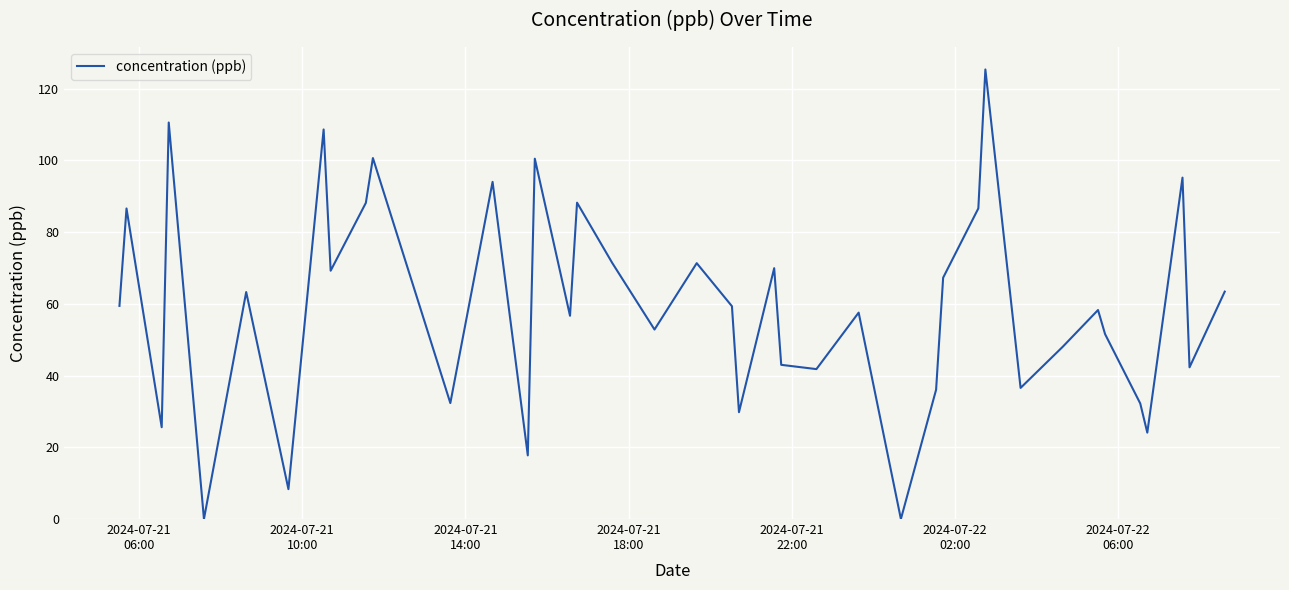

What is the maximum value shown in the chart?

125.3